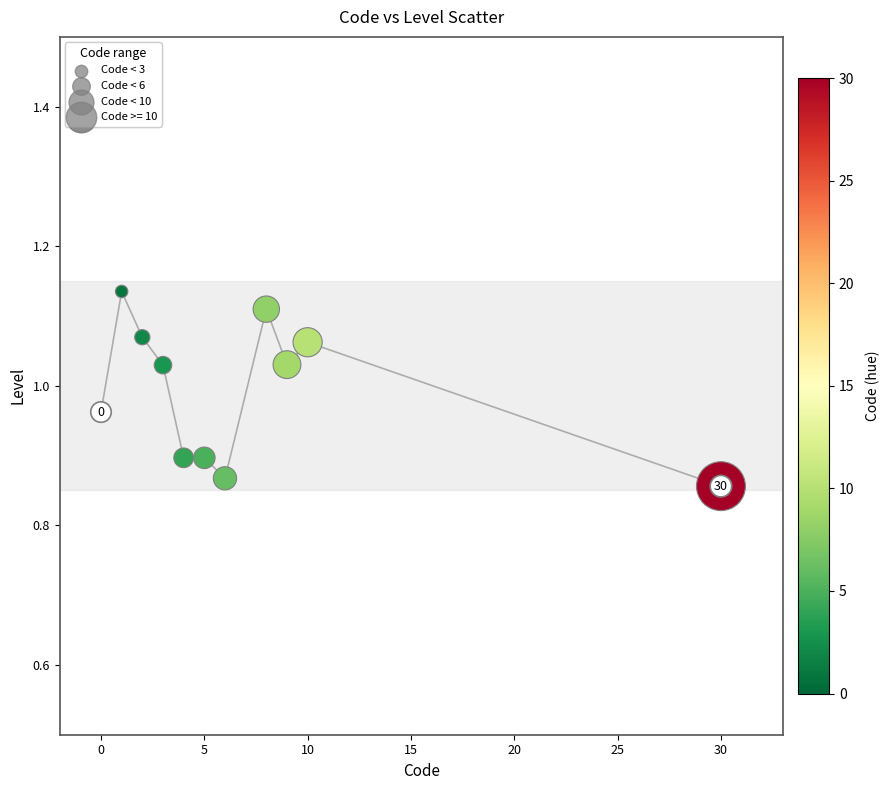

What is the range of Y values (max minus min)?

0.3